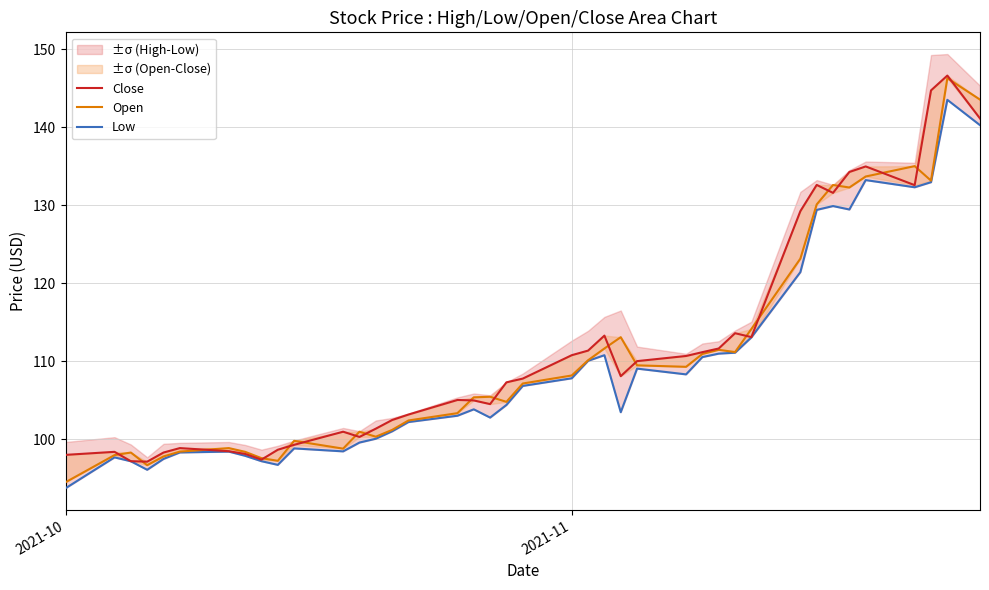

What is the maximum value shown in the chart?

146.6